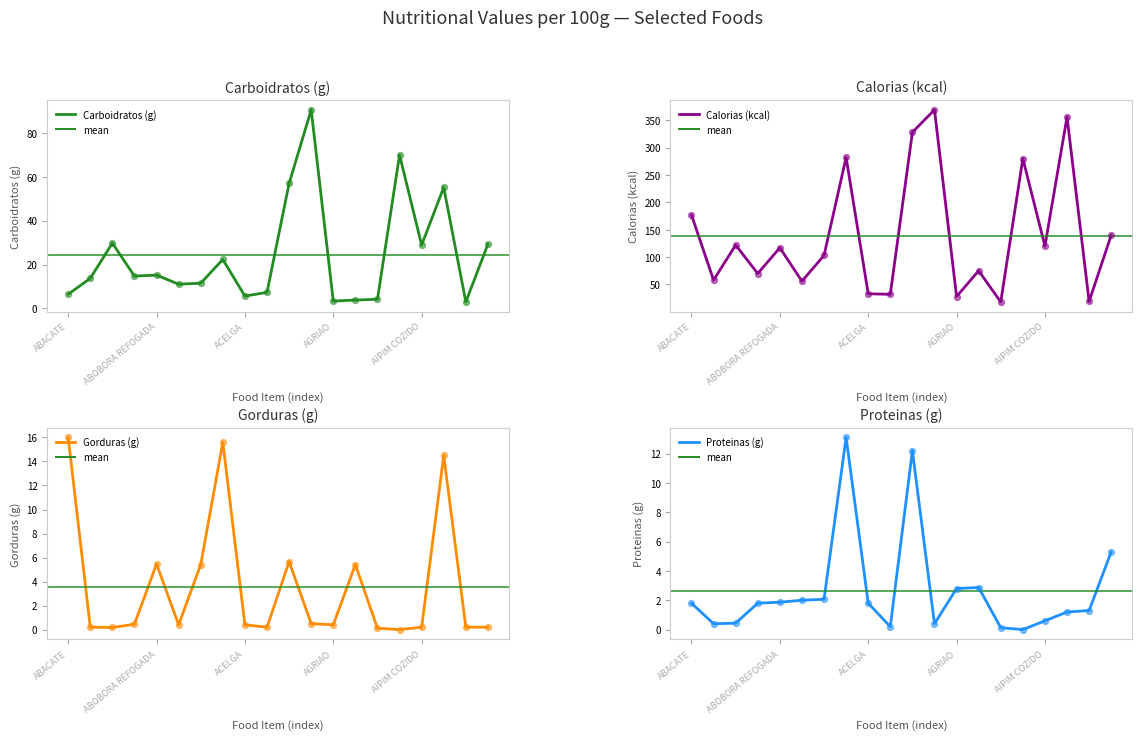

Which series has the largest Y range (max minus min)?

Calorias (kcal)